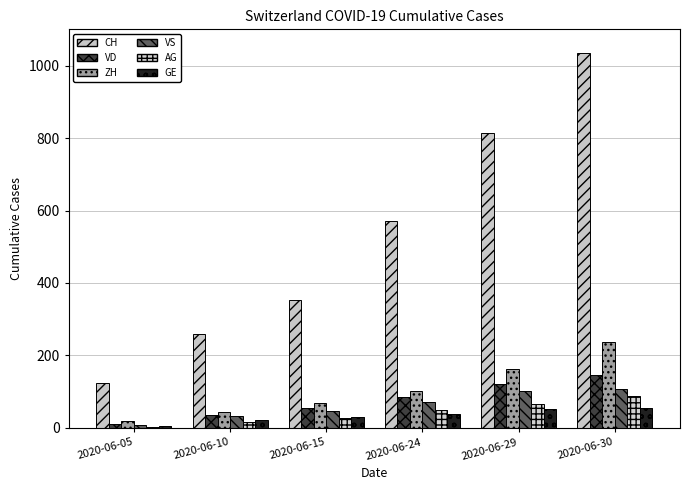

Reading left to right, what are all the values shown in this chart?

CH: 2020-06-05=125	2020-06-10=258	2020-06-15=353	2020-06-24=572	2020-06-29=813	2020-06-30=1036
VD: 2020-06-05=11	2020-06-10=35	2020-06-15=56	2020-06-24=86	2020-06-29=121	2020-06-30=147
ZH: 2020-06-05=19	2020-06-10=45	2020-06-15=68	2020-06-24=103	2020-06-29=162	2020-06-30=238
VS: 2020-06-05=7	2020-06-10=32	2020-06-15=46	2020-06-24=72	2020-06-29=101	2020-06-30=108
AG: 2020-06-05=3	2020-06-10=17	2020-06-15=26	2020-06-24=50	2020-06-29=65	2020-06-30=88
GE: 2020-06-05=6	2020-06-10=22	2020-06-15=31	2020-06-24=38	2020-06-29=51	2020-06-30=56